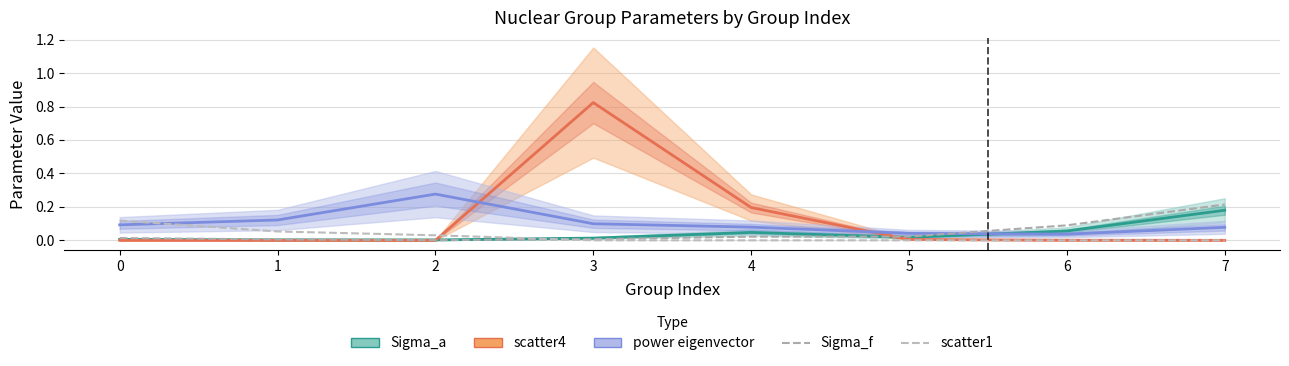

At which category is the sum across all series the highest?

3